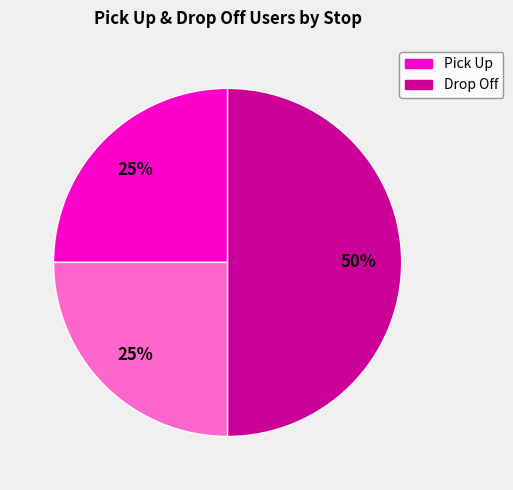

To the nearest percent, what is the average slice percentage?

33%